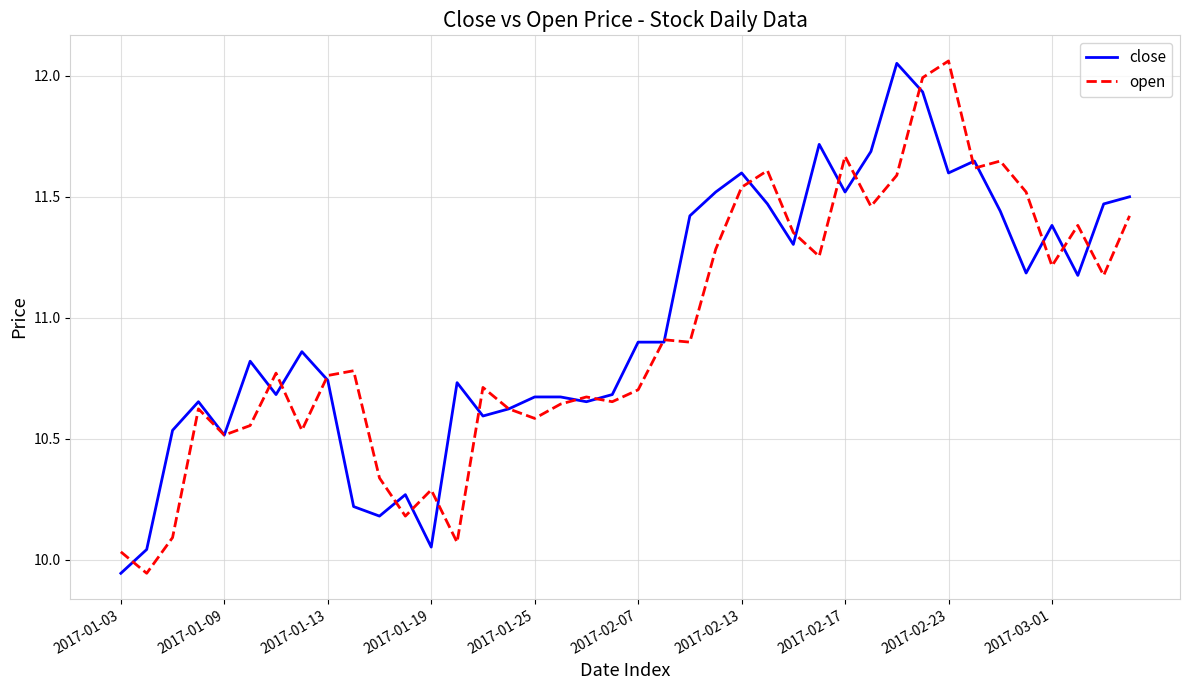

The value of open at 2017-01-09 is 18.4. True or false?

False